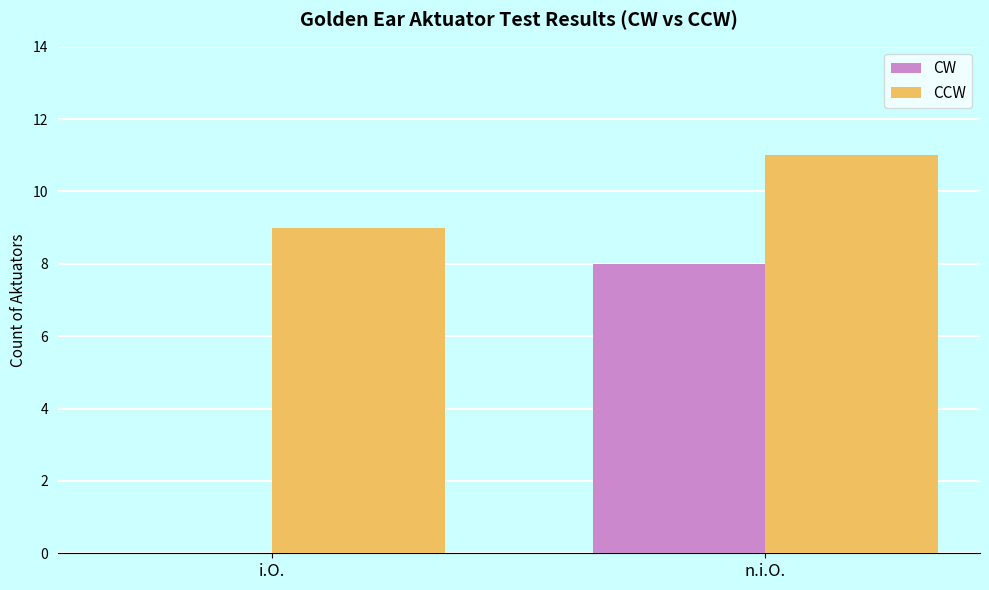

True or false: CW has a value of 0 at i.O..

True